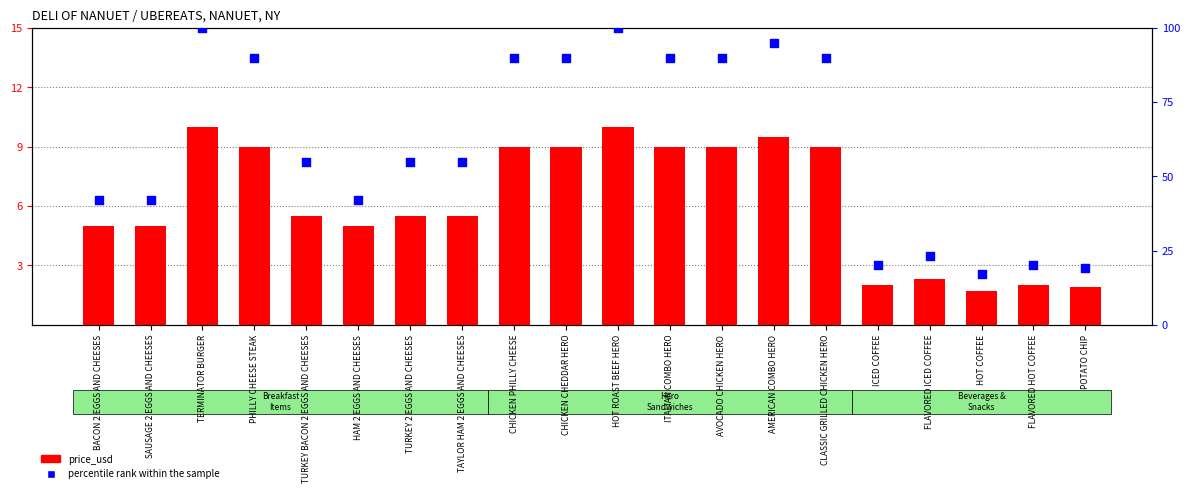

At how many categories does at least one series exceed 40?

15